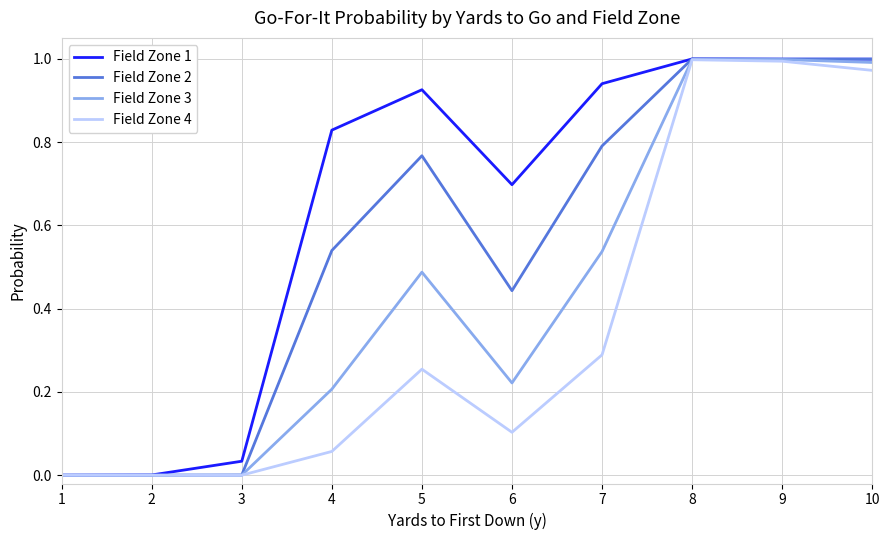

Is the value of Field Zone 3 at 4 greater than the value of Field Zone 4 at 5?

No